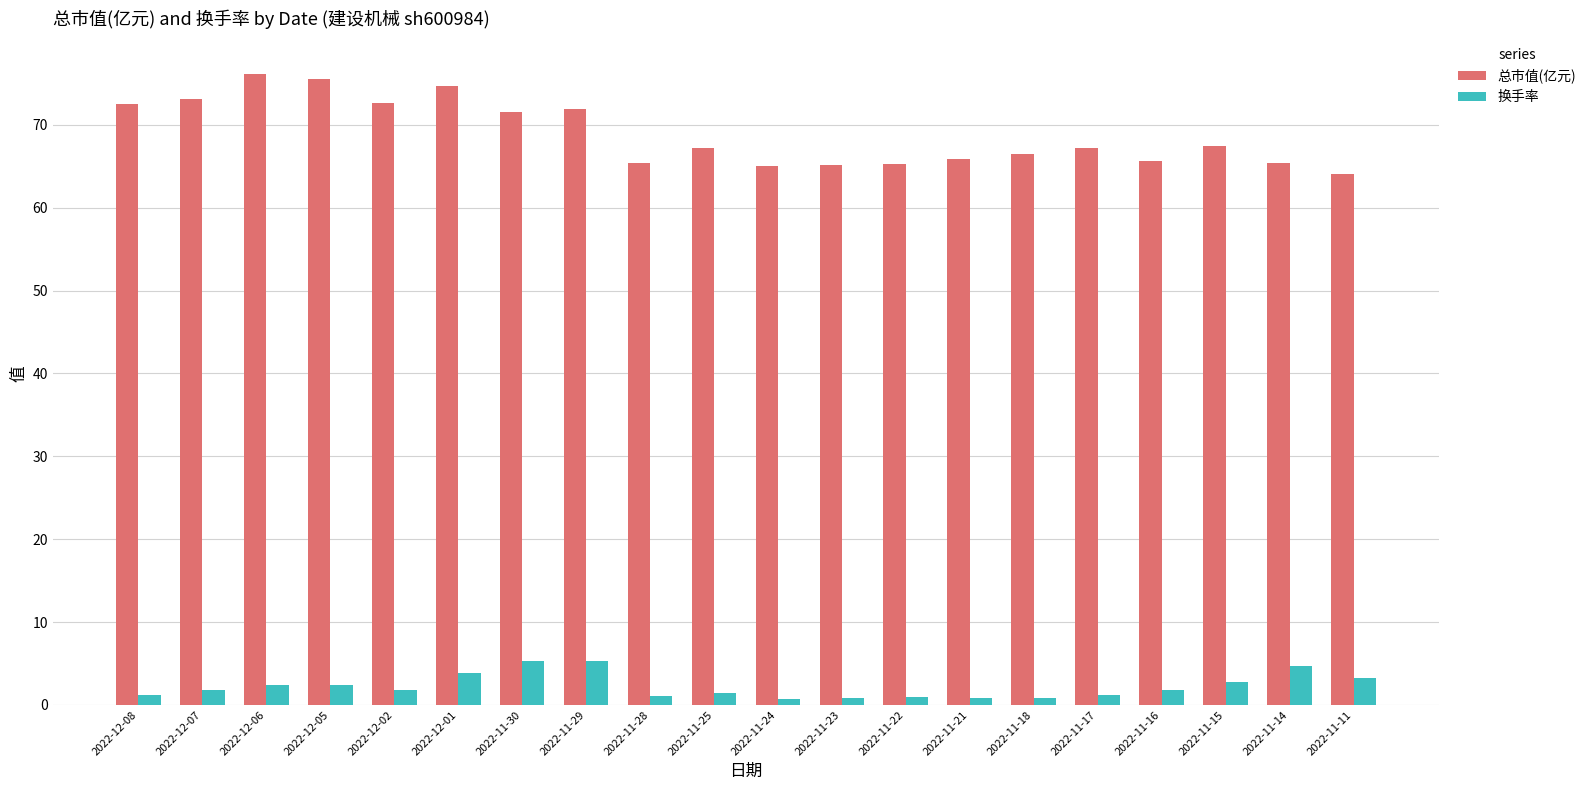

How many groups of bars are there?

20